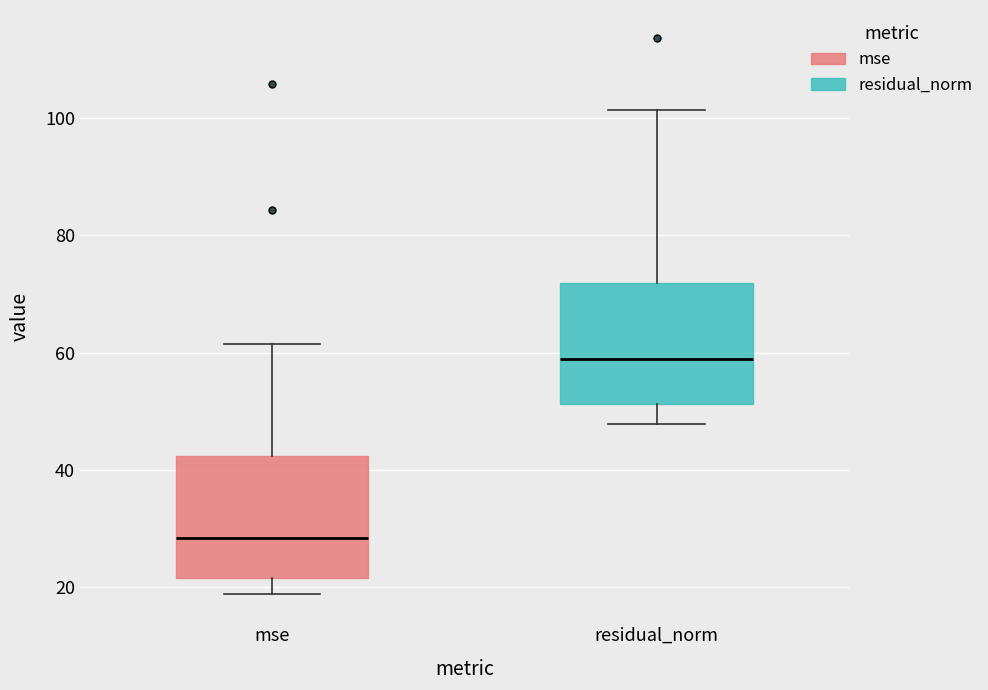

Reading left to right, read every box against the y-axis: the position of its median line, the range the box covers, and the ends of its whiskers. The values are not printed on the chart, so give them approximately, as read against the axis.

mse: median 28, box 22 to 42, whiskers 18 to 62
residual_norm: median 58, box 52 to 72, whiskers 48 to 102